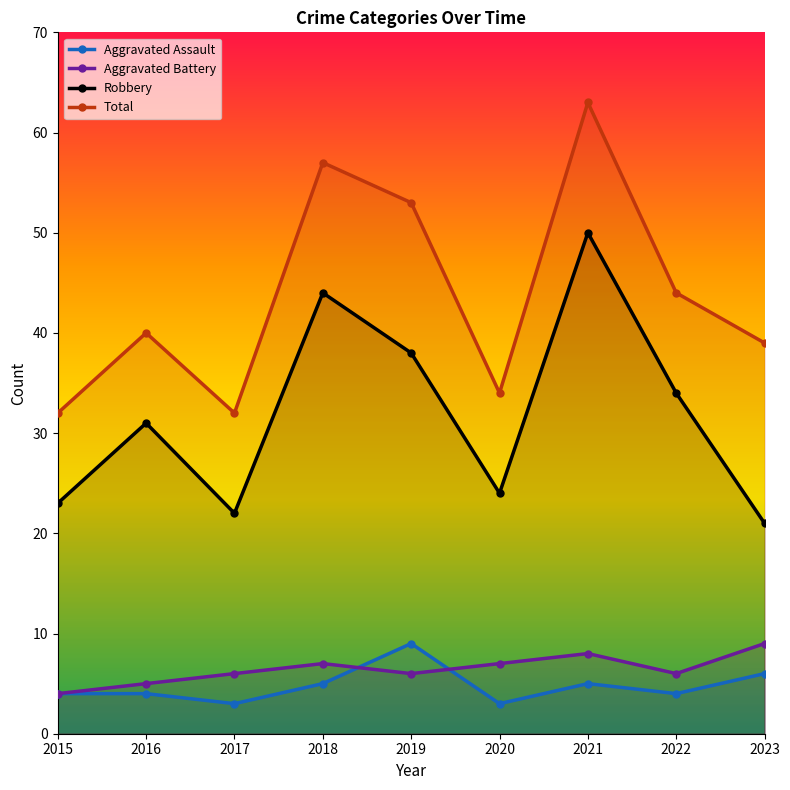

True or false: Total and Aggravated Assault cross at least once.

False